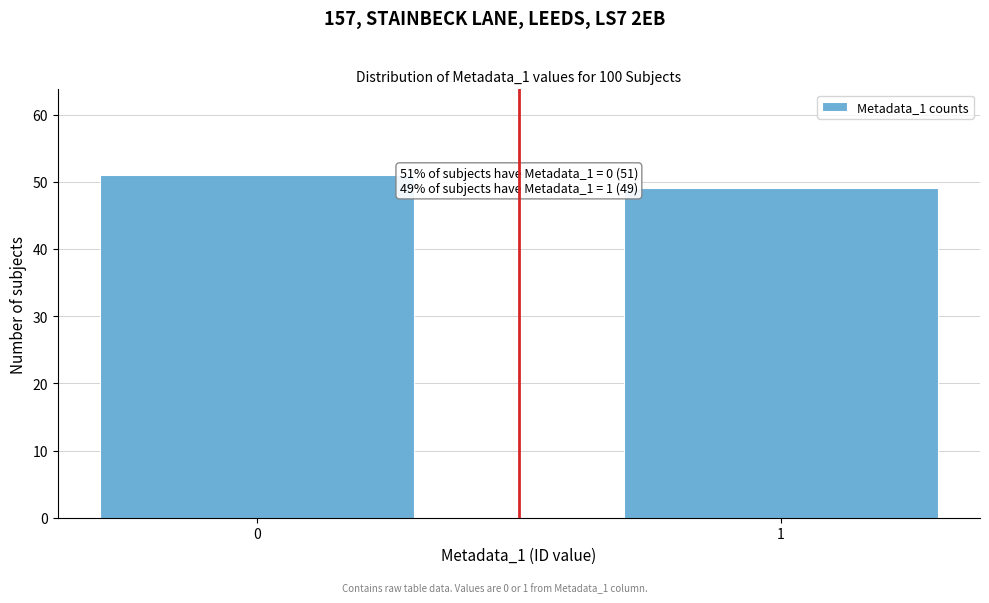

Reading left to right, list all the values displayed in this chart.

51	49